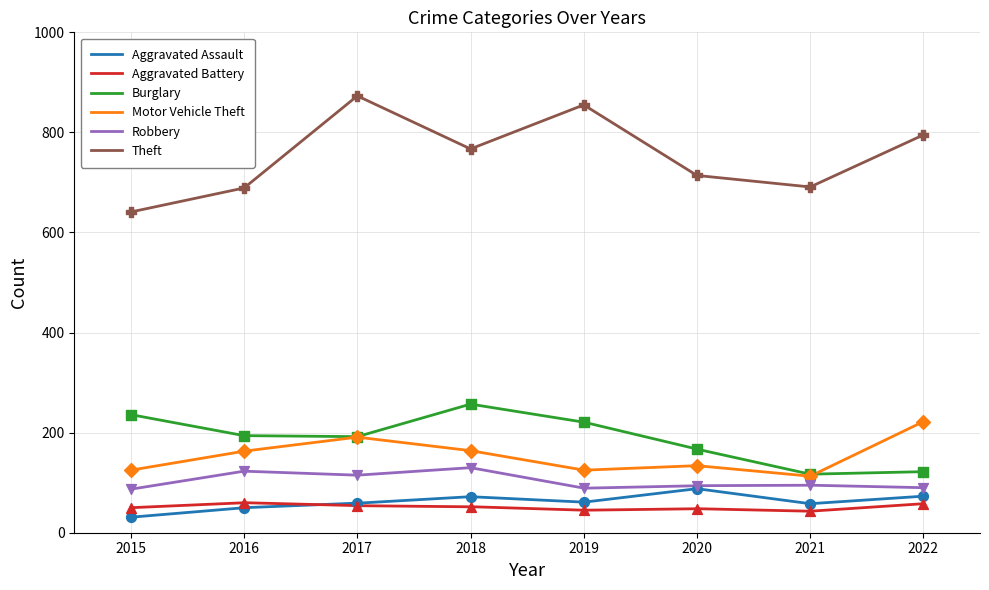

What is the total value across all series at 2021?

1117